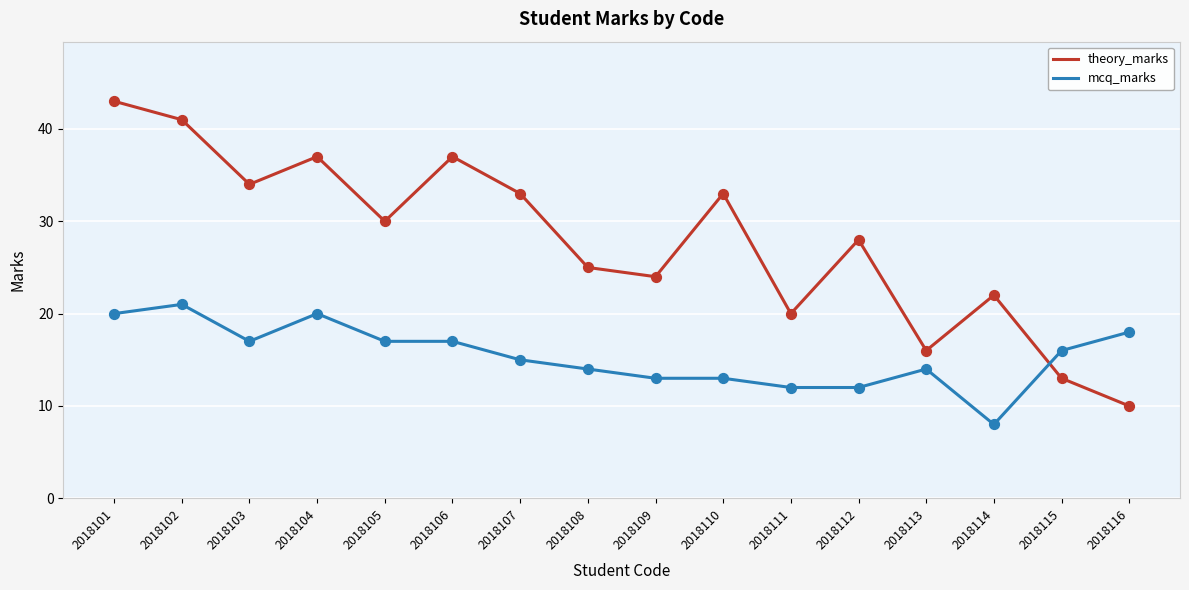

Which series has the largest range (max minus min)?

theory_marks